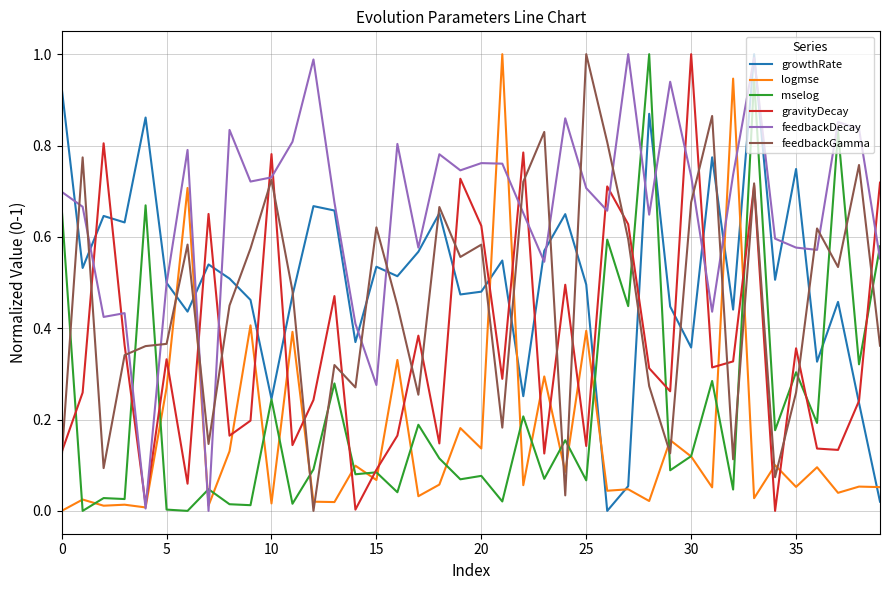

True or false: mselog and feedbackGamma intersect in this chart.

True